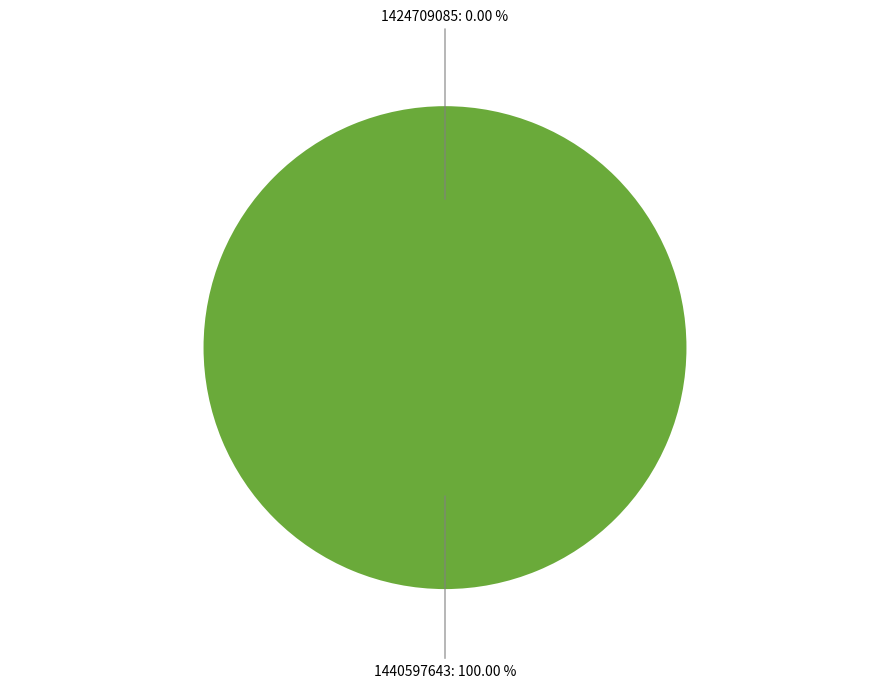

What is the largest slice in the pie chart?

1440597643